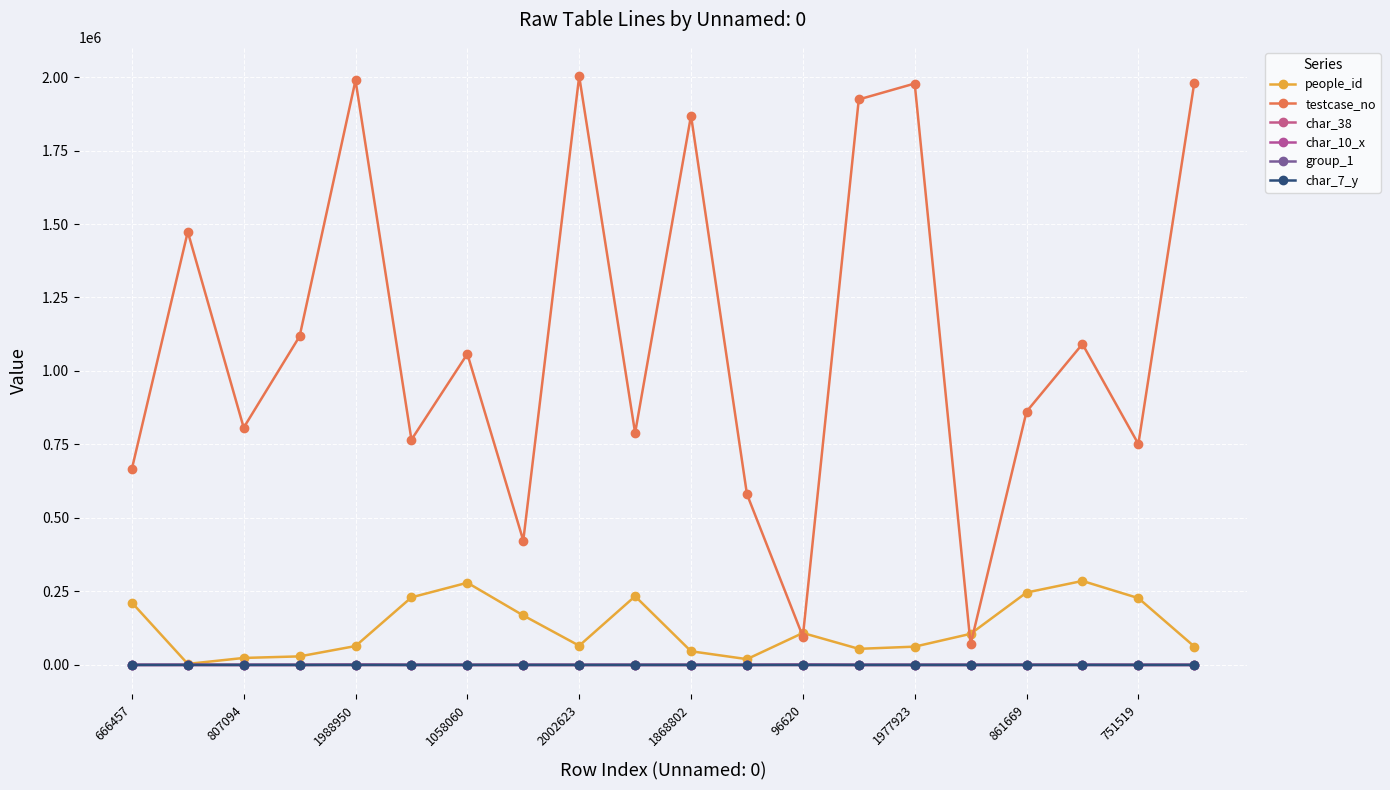

What is the sum of all people_id values?

2528077